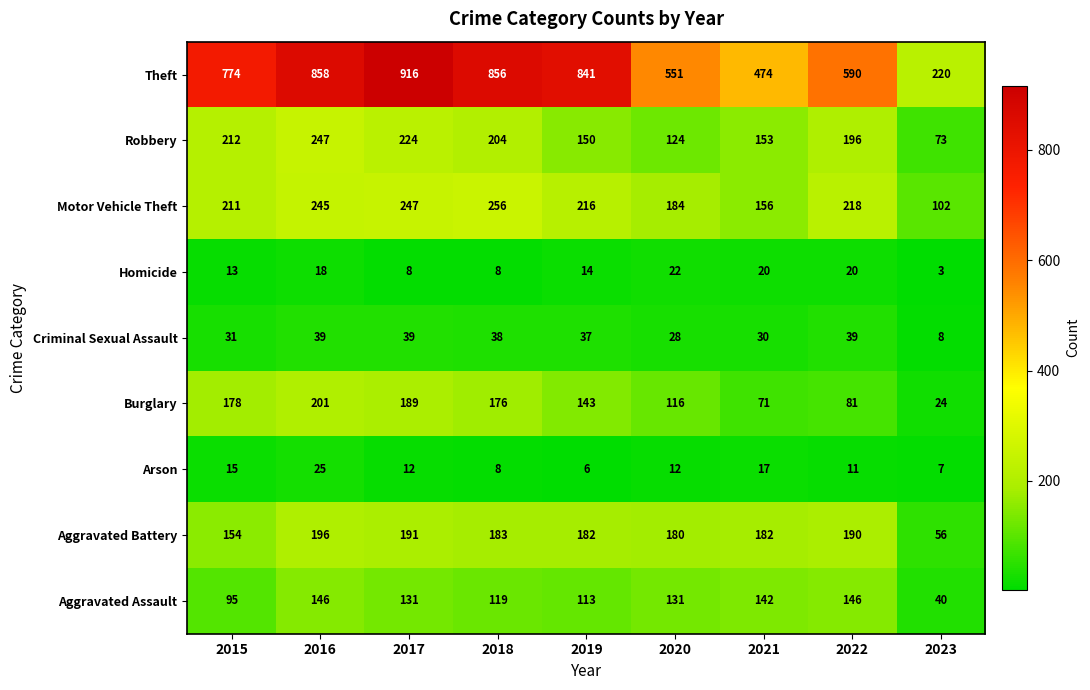

Which series changed the most between 2019 and 2022?

Theft